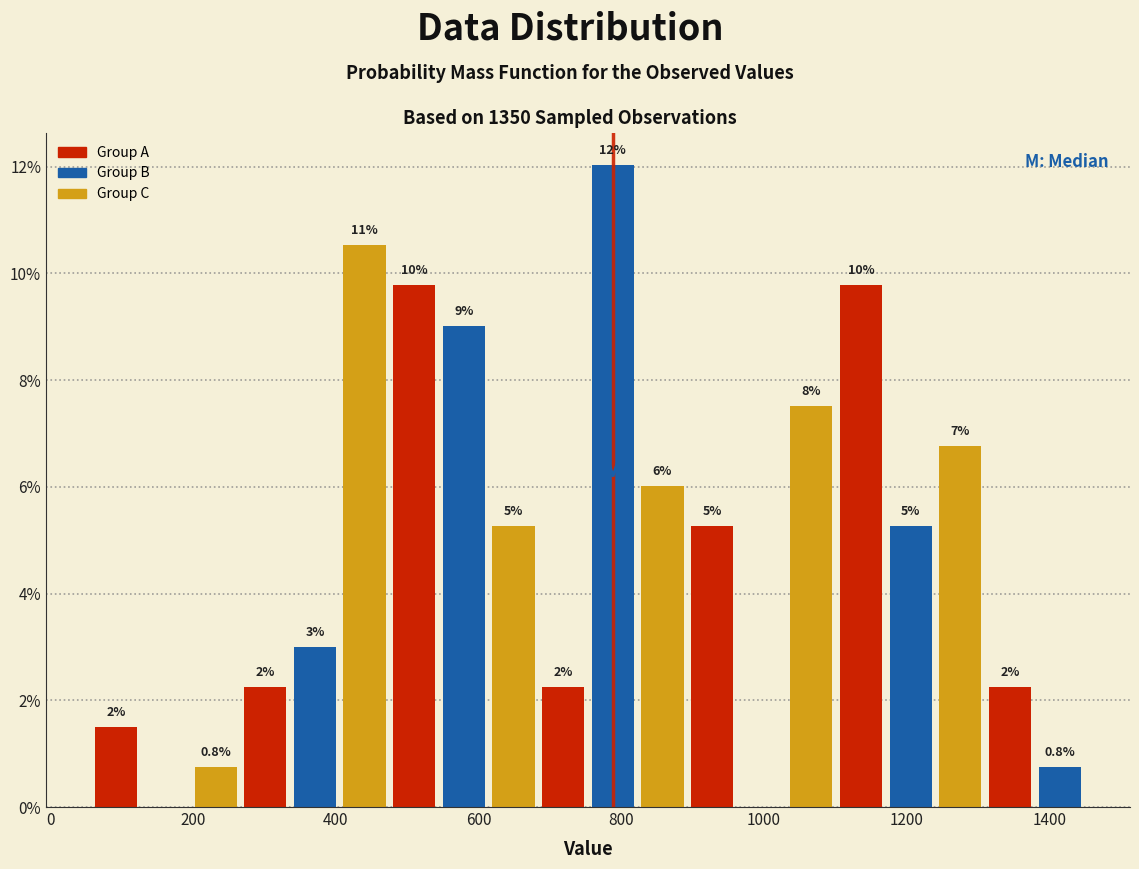

Around what value on the x-axis is the tallest bar? Give the approximate position of its centre, as read against the axis.

780